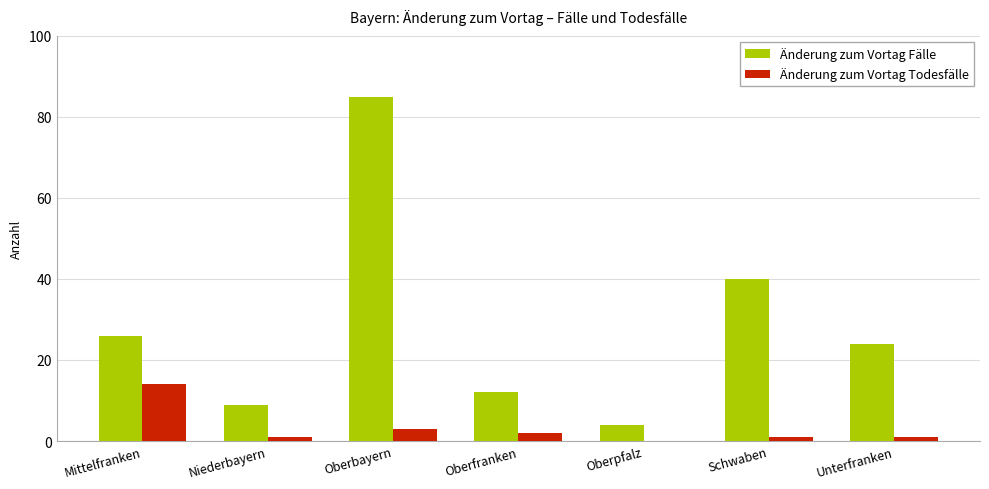

The value of Änderung zum Vortag Todesfälle at Oberpfalz is 8. True or false?

False